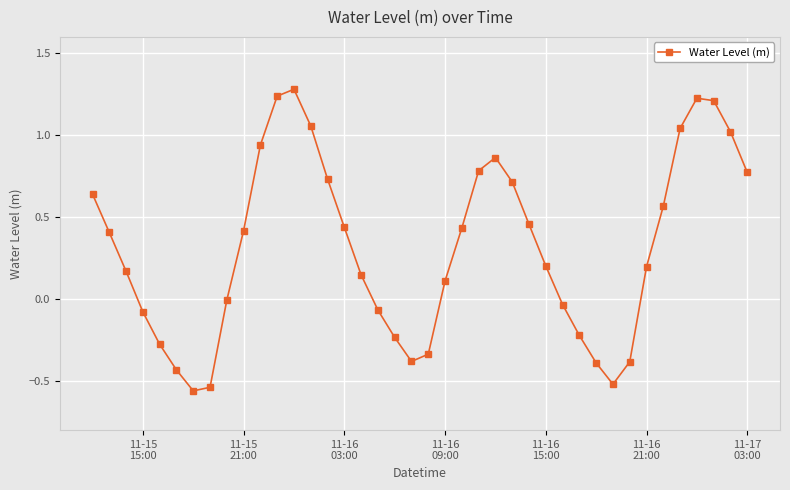

What is the greatest value displayed?

1.3